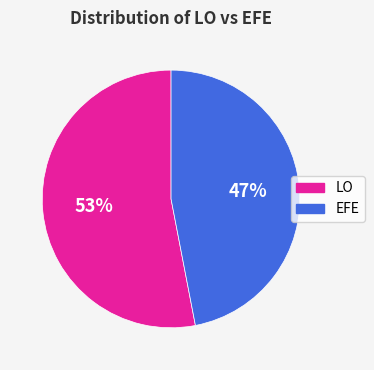

To the nearest percent, what is the average slice percentage?

50%